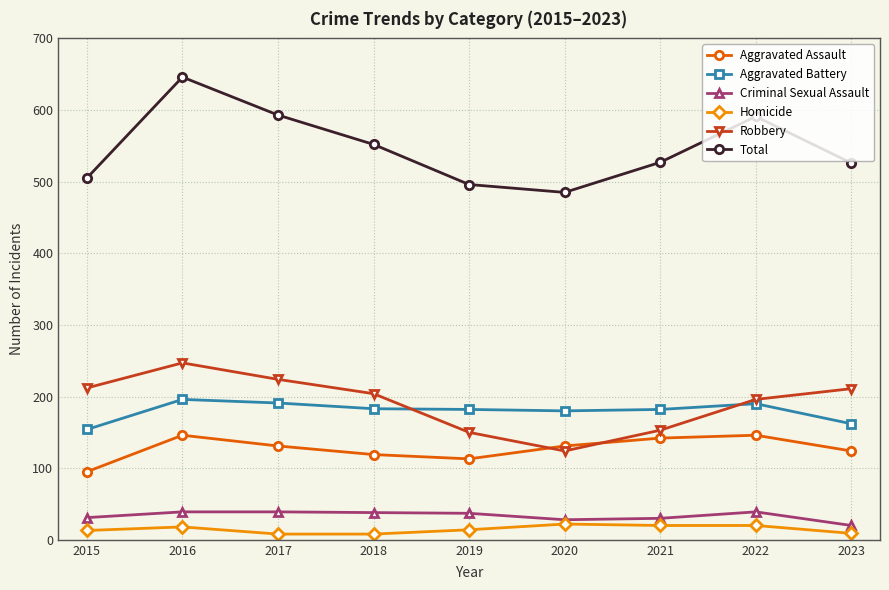

Read the Homicide value at 2019, to the nearest 10.

10